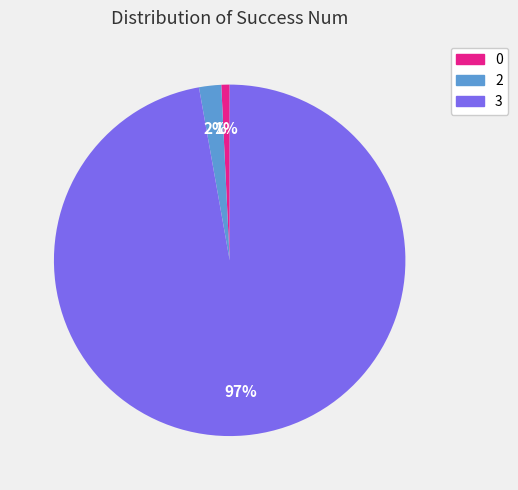

Is there a majority slice in this chart?

Yes